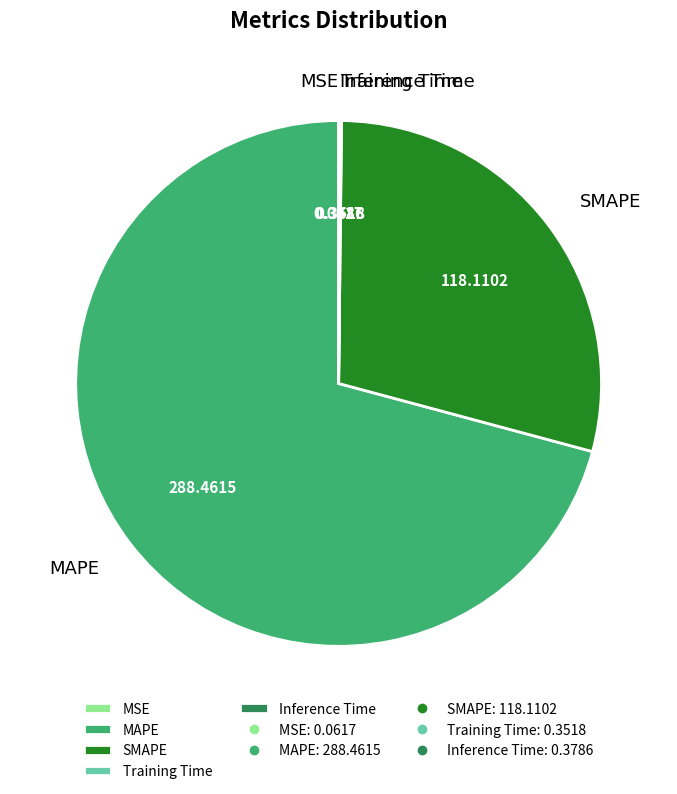

Is MAPE the majority of the pie?

Yes